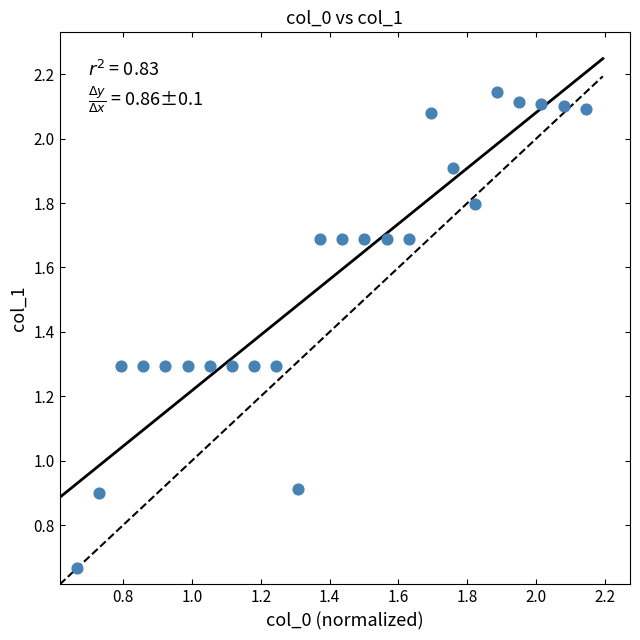

What is the range of Y values (max minus min)?

1.5